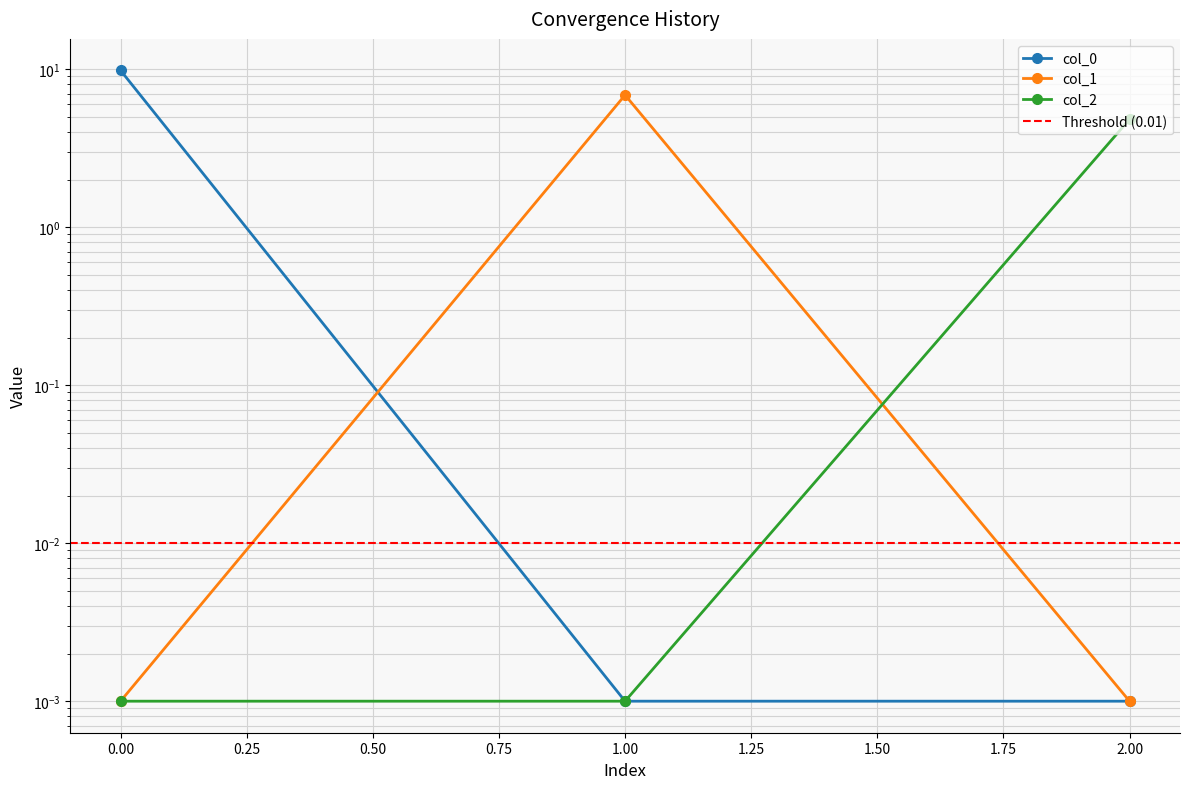

Reading left to right, what are all the values shown in this chart?

col_0: 0=9.8	1=0.0	2=0.0
col_1: 0=0.0	1=6.9	2=0.0
col_2: 0=0.0	1=0.0	2=4.8